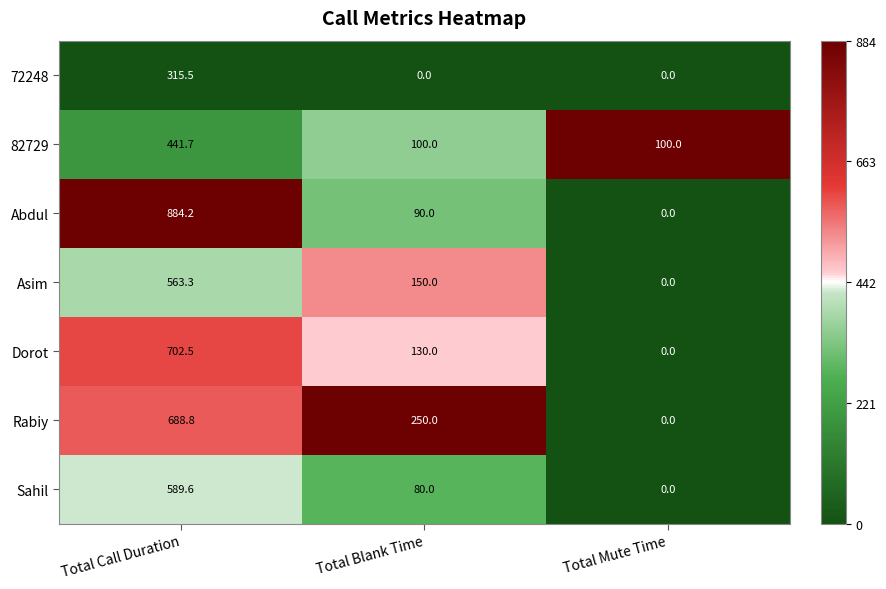

What is the difference between the second highest and minimum values in the Asim series?

150.0